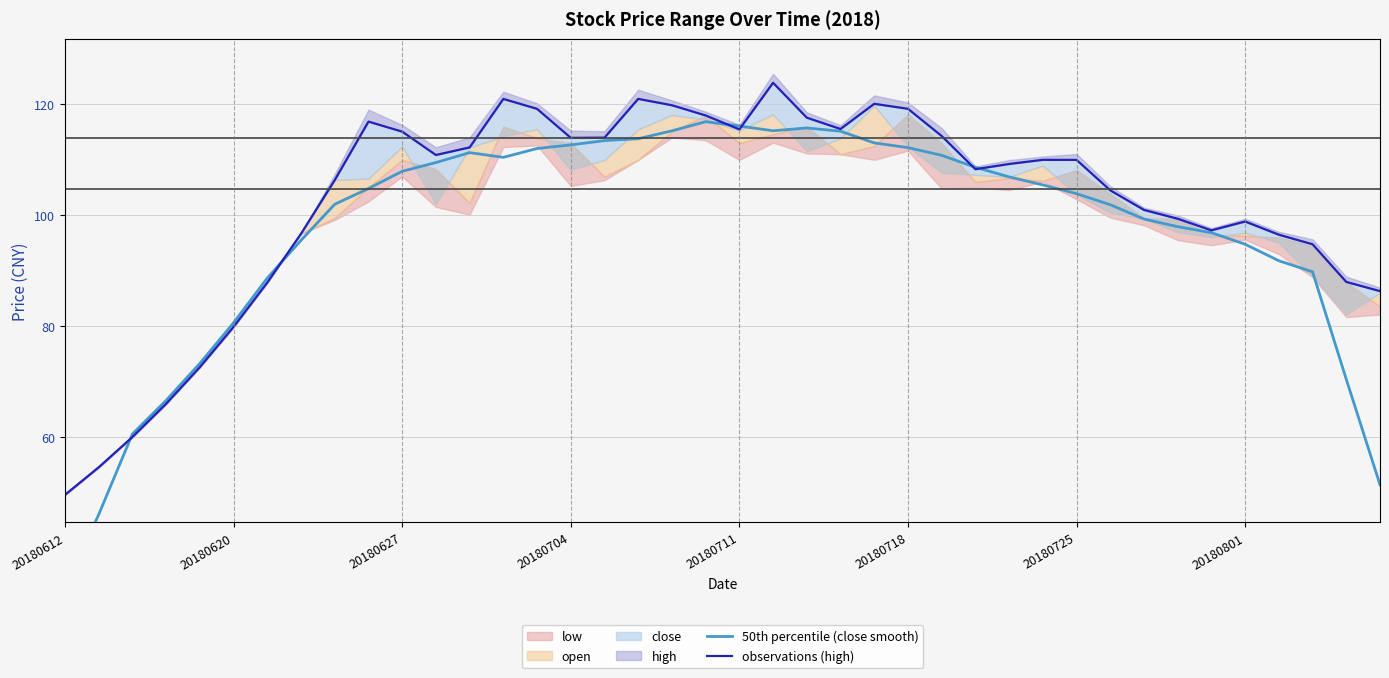

Which series has the widest spread of values?

50th percentile (close smooth)